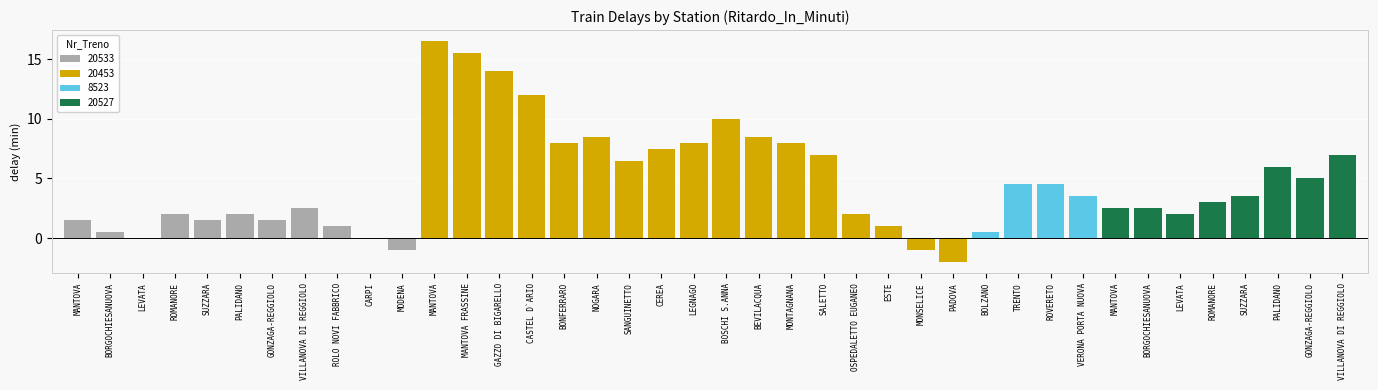

What is the change in value from VILLANOVA DI REGGIOLO to OSPEDALETTO EUGANEO?

-0.5